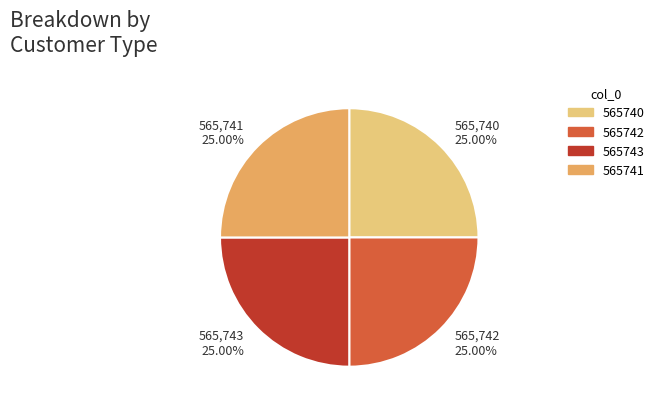

What percentage do 565742 and 565740 together represent?

50.0%